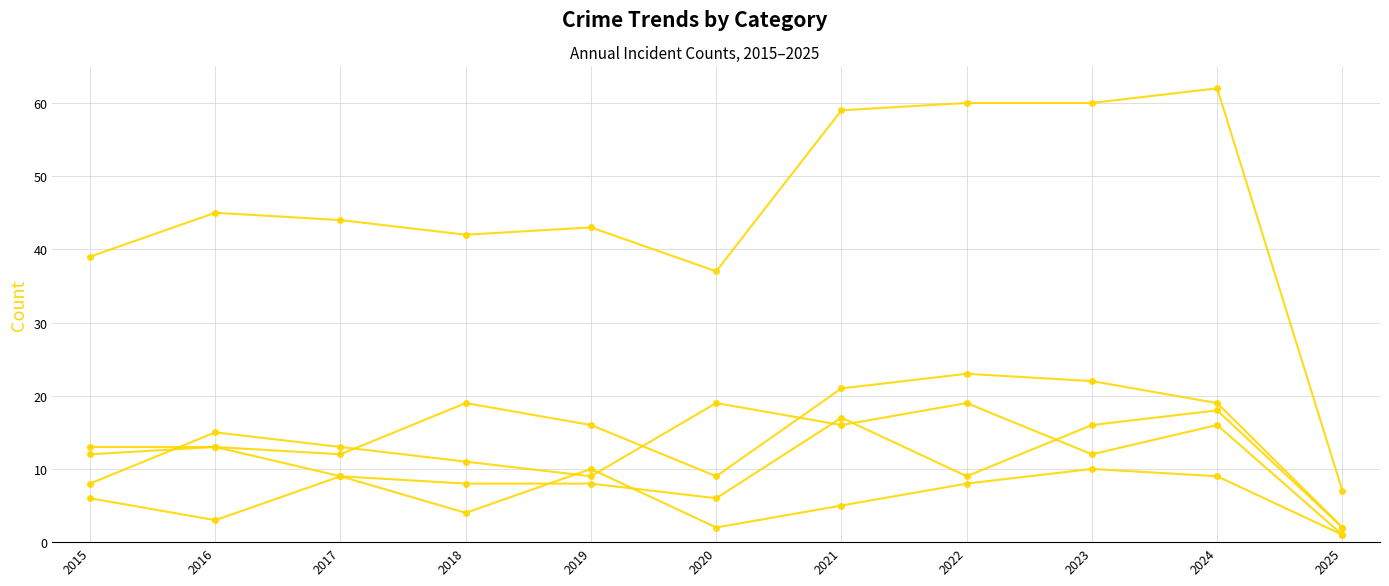

How many distinct data groups are displayed?

5